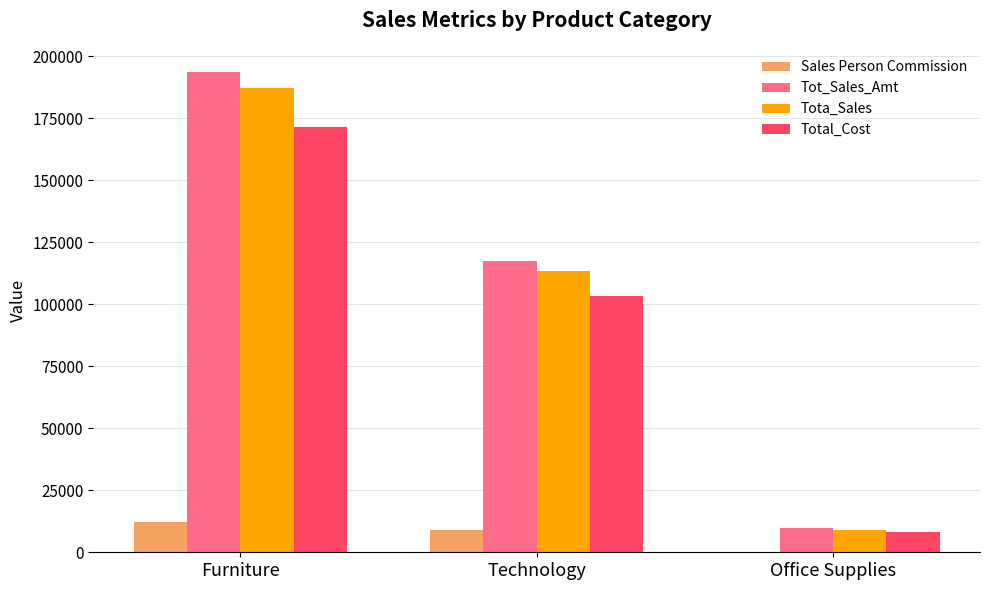

What is the approximate value of Tot_Sales_Amt at Office Supplies?

9626.0